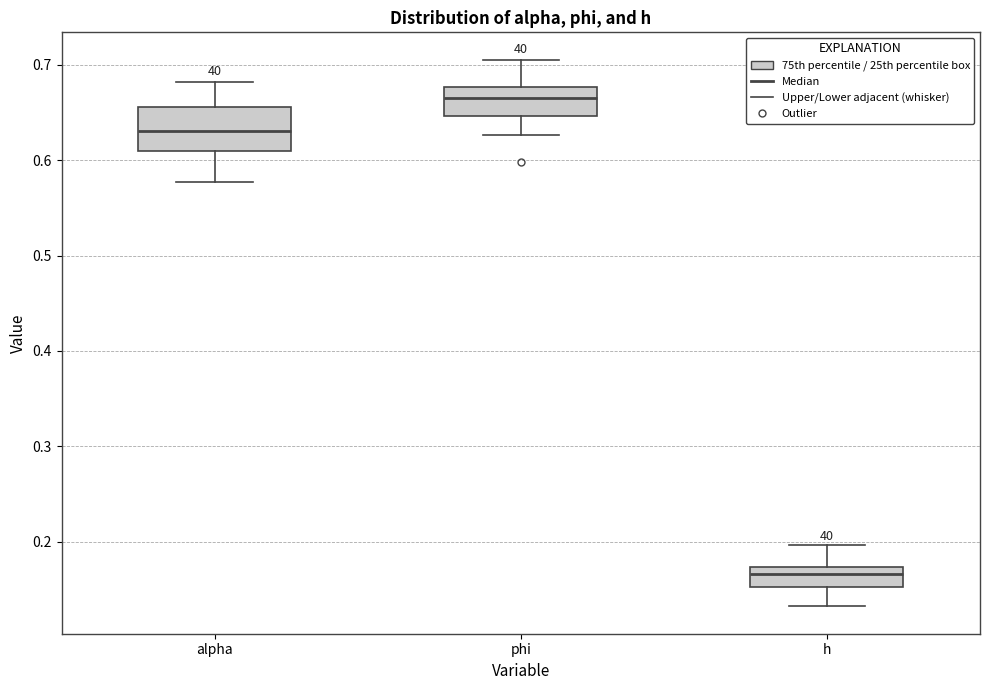

Where is the upper edge of the box for h on the y-axis? The values are not printed on the chart, so give them approximately, as read against the axis.

0.17